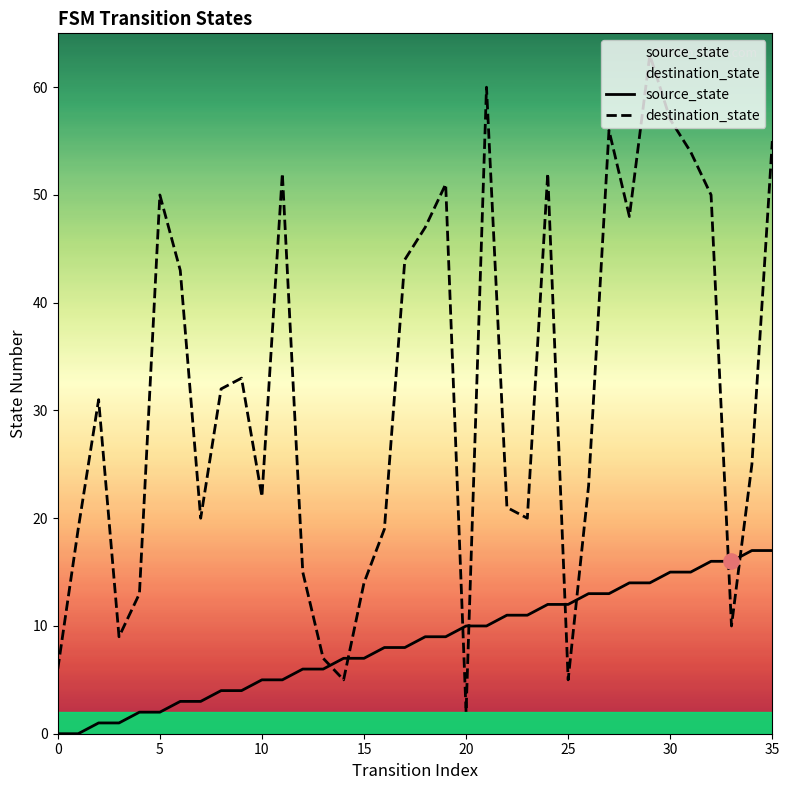

What is the total value across all series at 9?

37